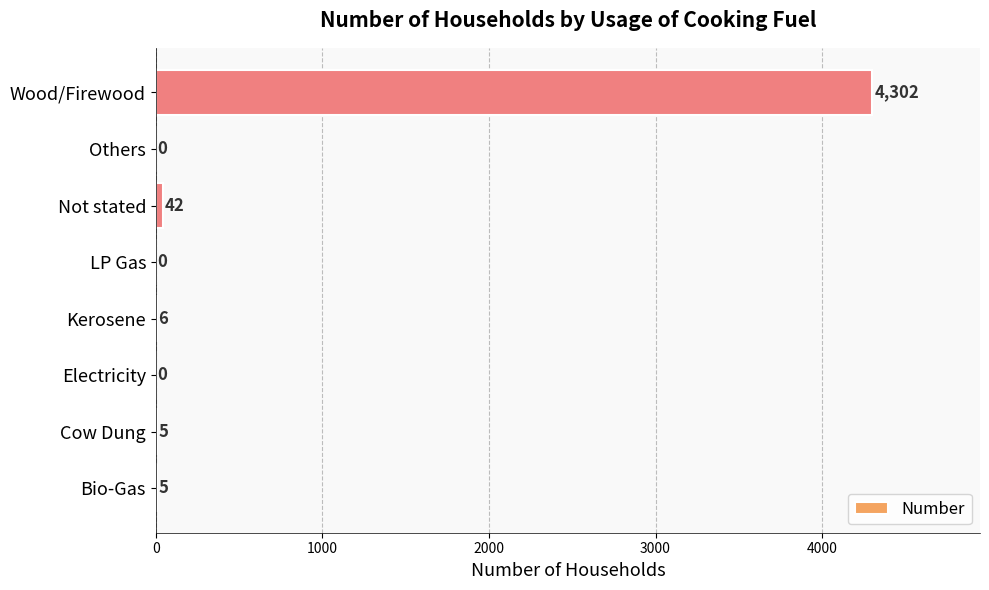

Which category has the highest value across all series?

Wood/Firewood